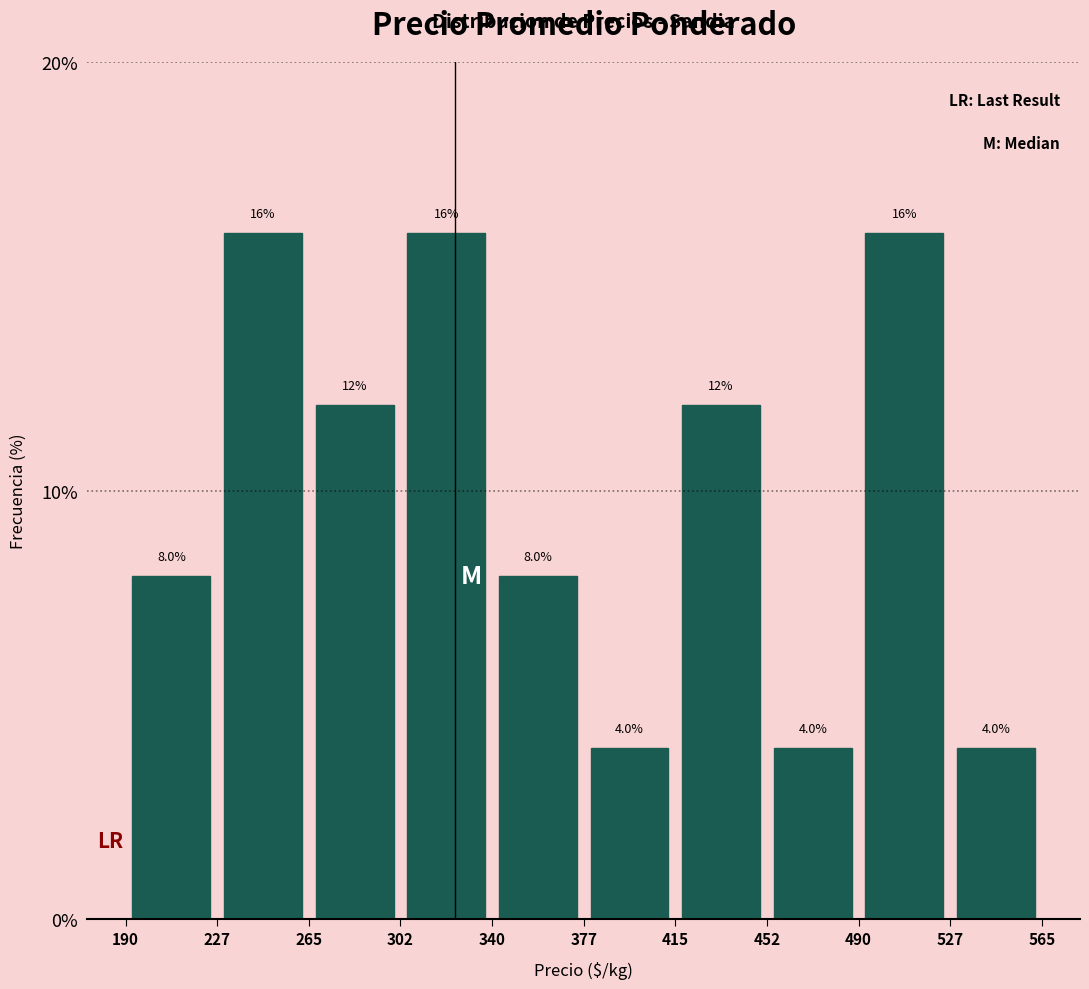

Reading left to right, list every bar in this chart as the range it spans on the x-axis followed by its height.

190 to 227: 8.0
227 to 265: 16.0
265 to 302: 12.0
302 to 340: 16.0
340 to 377: 8.0
377 to 415: 4.0
415 to 452: 12.0
452 to 490: 4.0
490 to 527: 16.0
527 to 565: 4.0